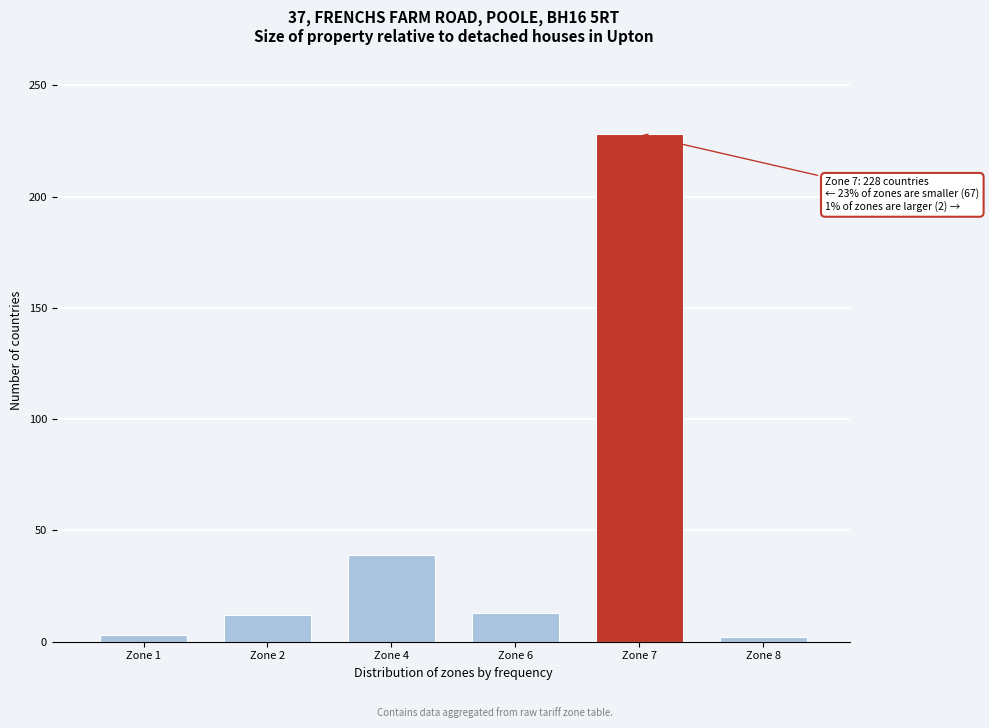

The value at Zone 7 is 228. True or false?

True